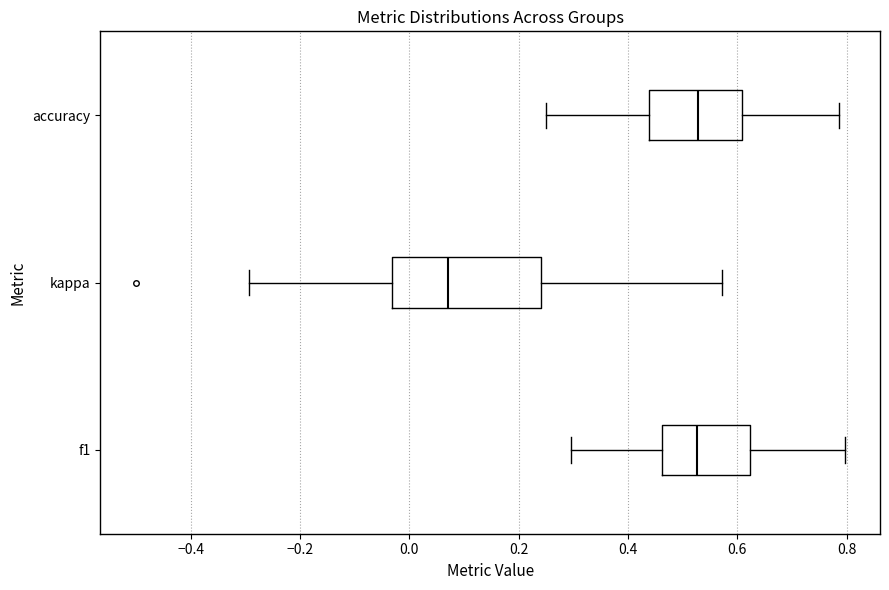

Reading bottom to top, read every box against the x-axis: the position of its median line, the range the box covers, and the ends of its whiskers. The values are not printed on the chart, so give them approximately, as read against the axis.

f1: median 0.52, box 0.46 to 0.62, whiskers 0.30 to 0.80
kappa: median 0.08, box -0.04 to 0.24, whiskers -0.30 to 0.58
accuracy: median 0.52, box 0.44 to 0.60, whiskers 0.26 to 0.78